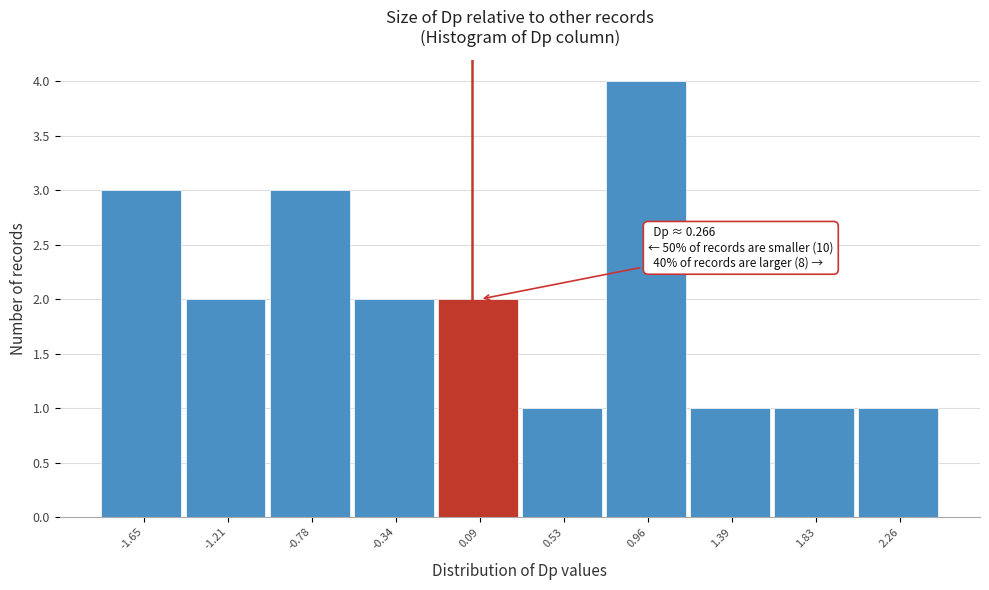

Reading left to right, list all the values displayed in this chart.

3	2	3	2	2	1	4	1	1	1